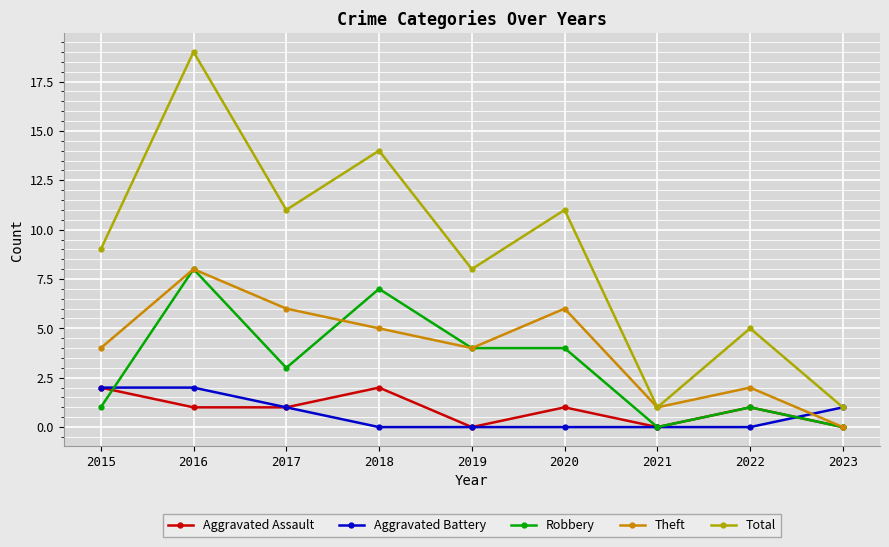

How many times do Aggravated Battery and Theft cross each other?

1